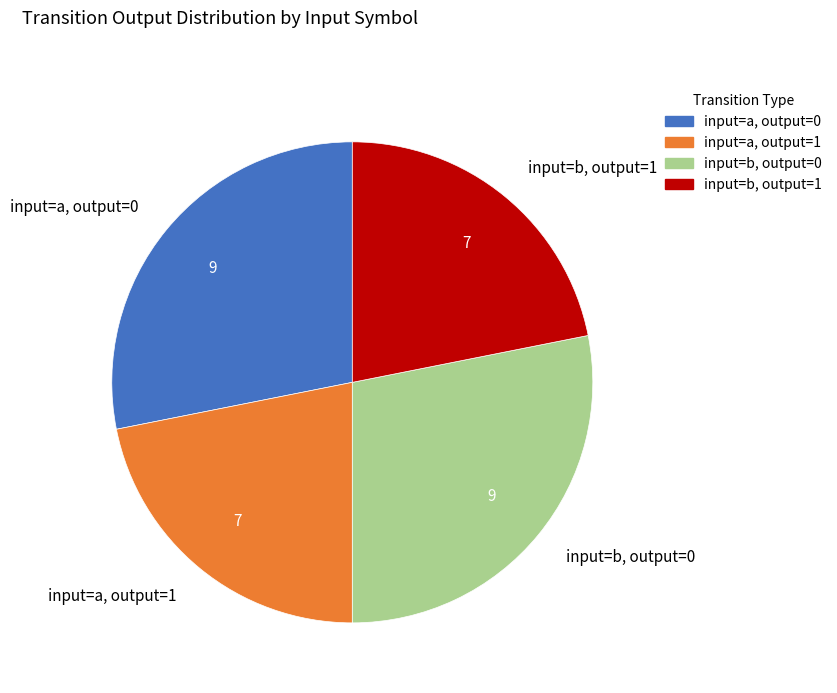

Is it true that input=a, output=0 is 28% of the pie?

True